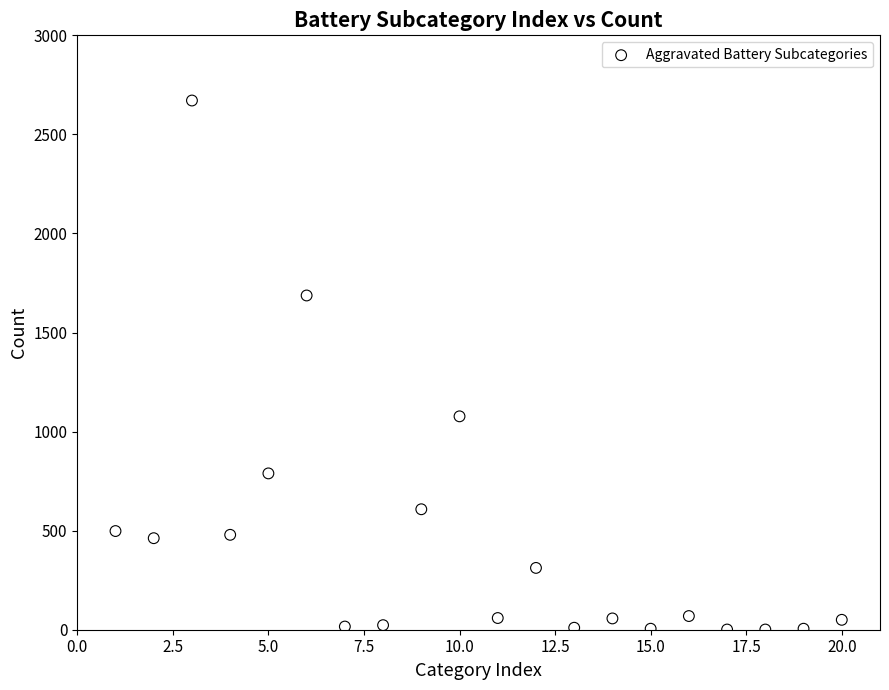

What Y value in the scatter plot is closest to 1336?

1077